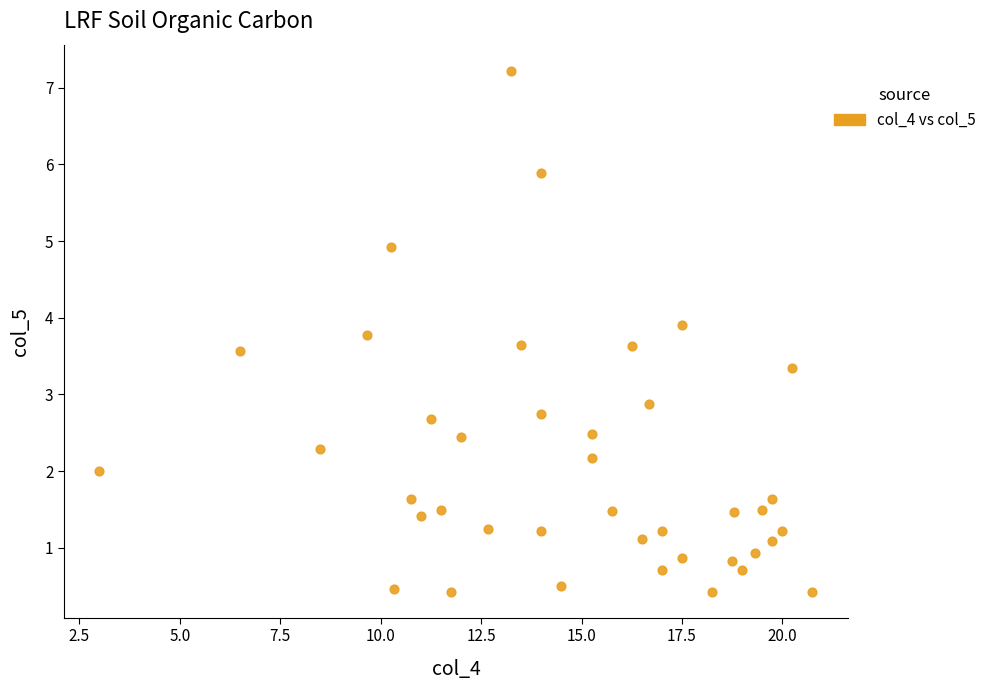

What is the range of Y values (max minus min)?

6.8